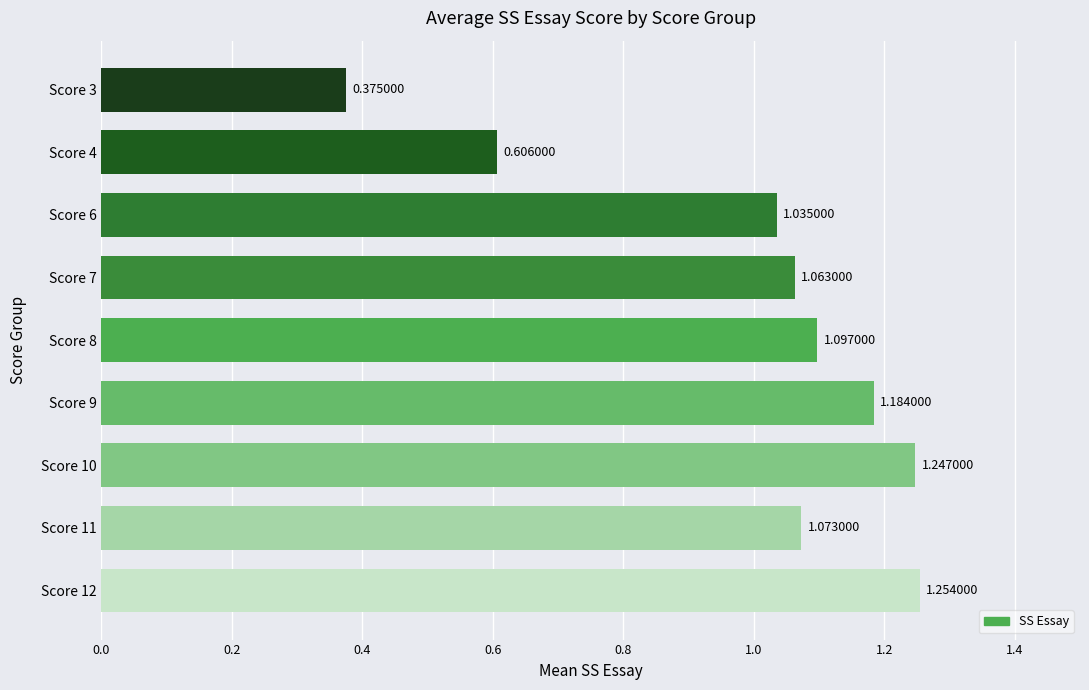

Rank the categories by value from highest to lowest.

Score 12, Score 10, Score 9, Score 8, Score 11, Score 7, Score 6, Score 4, Score 3